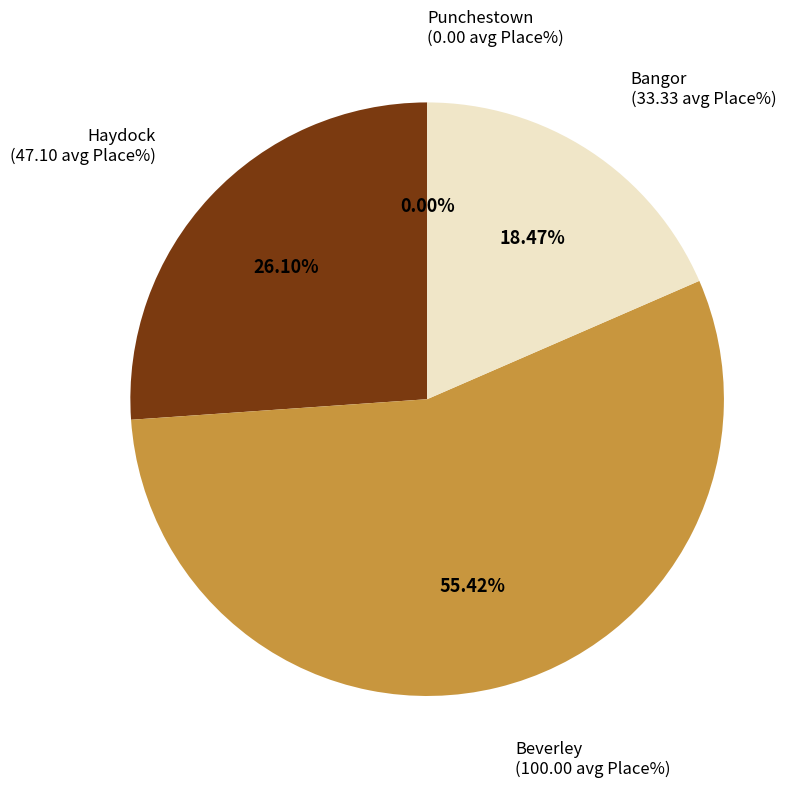

Is Haydock (Lethal Nymph) the majority of the pie?

No